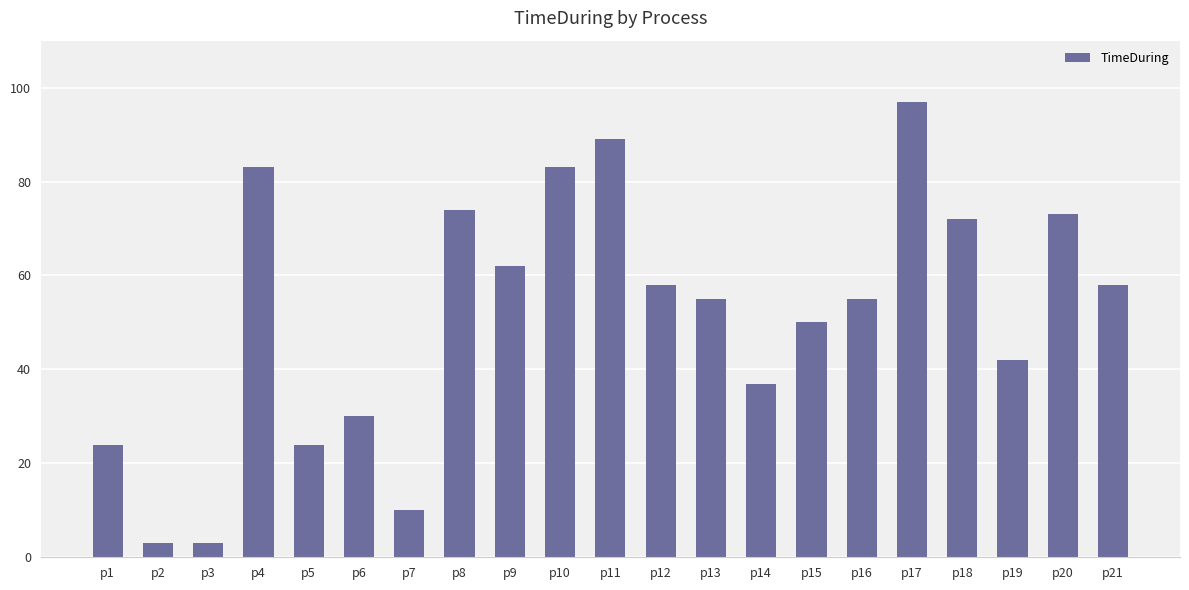

Reading left to right, what are all the values shown in this chart?

p1=24	p2=3	p3=3	p4=83	p5=24	p6=30	p7=10	p8=74	p9=62	p10=83	p11=89	p12=58	p13=55	p14=37	p15=50	p16=55	p17=97	p18=72	p19=42	p20=73	p21=58